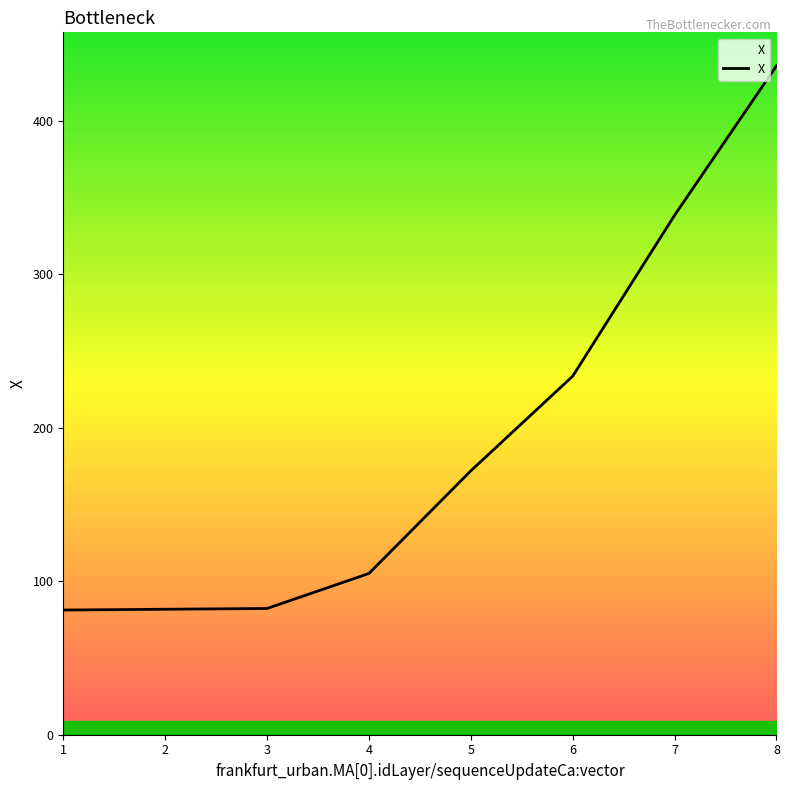

What is the sum of all values?

1530.1